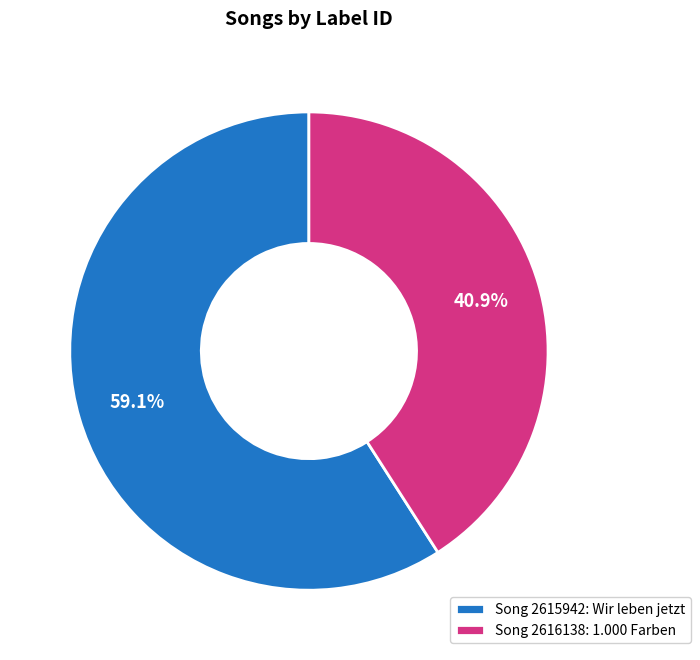

What is the ratio of the value at Song 2615942: Wir leben jetzt to the value at Song 2616138: 1.000 Farben?

1.4